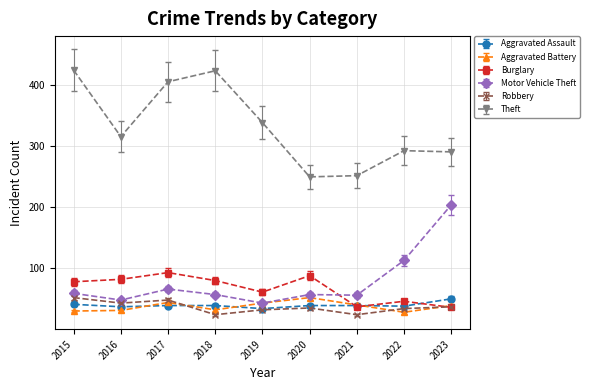

How many intersections are there between Aggravated Battery and Burglary?

3